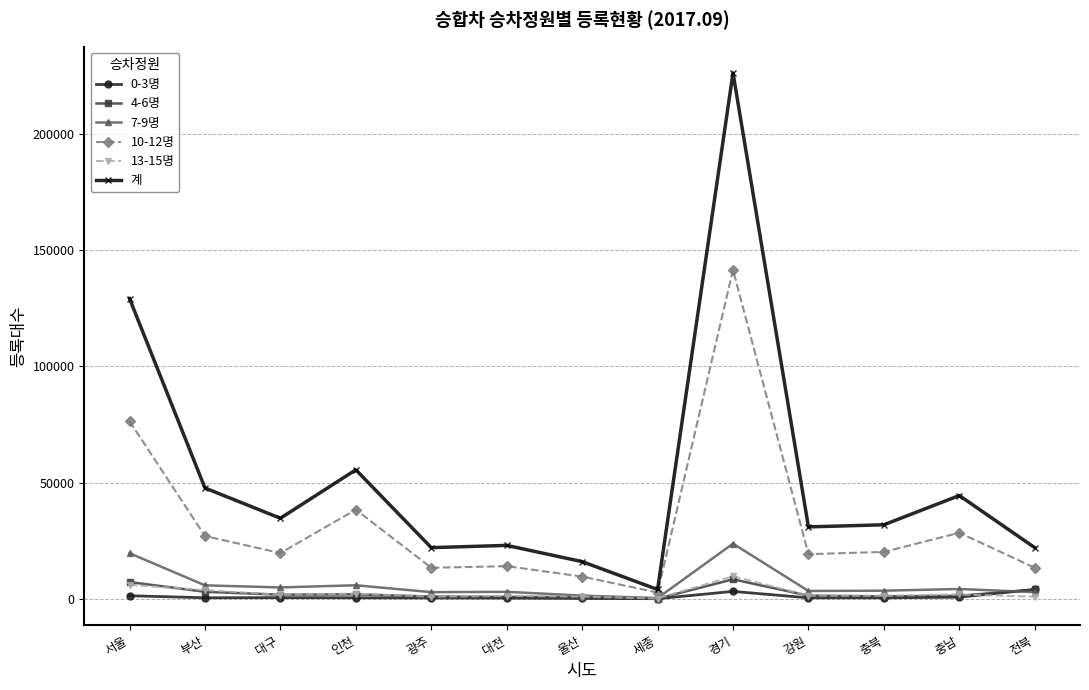

True or false: 7-9명 has more than 1 interior local peaks.

True